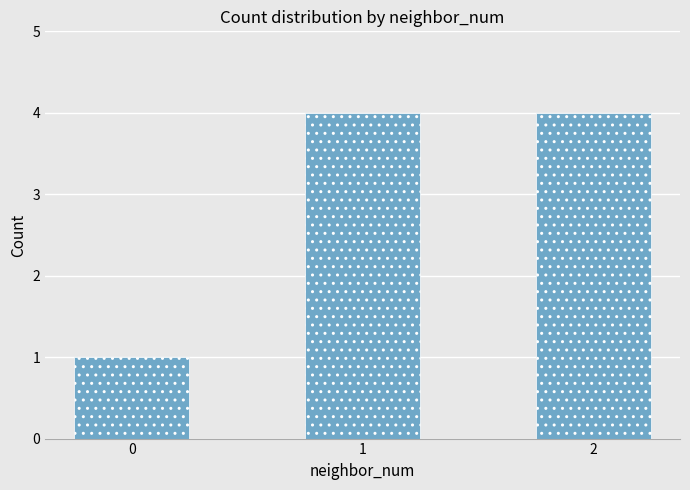

What is the value of the 3rd bar from the left?

4